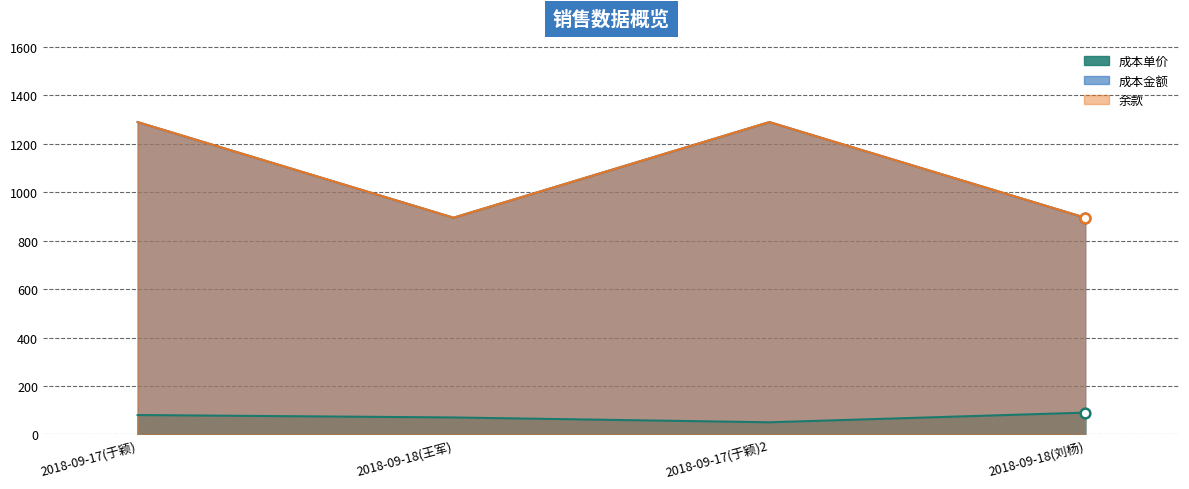

True or false: 余款 and 成本金额 cross at least once.

False